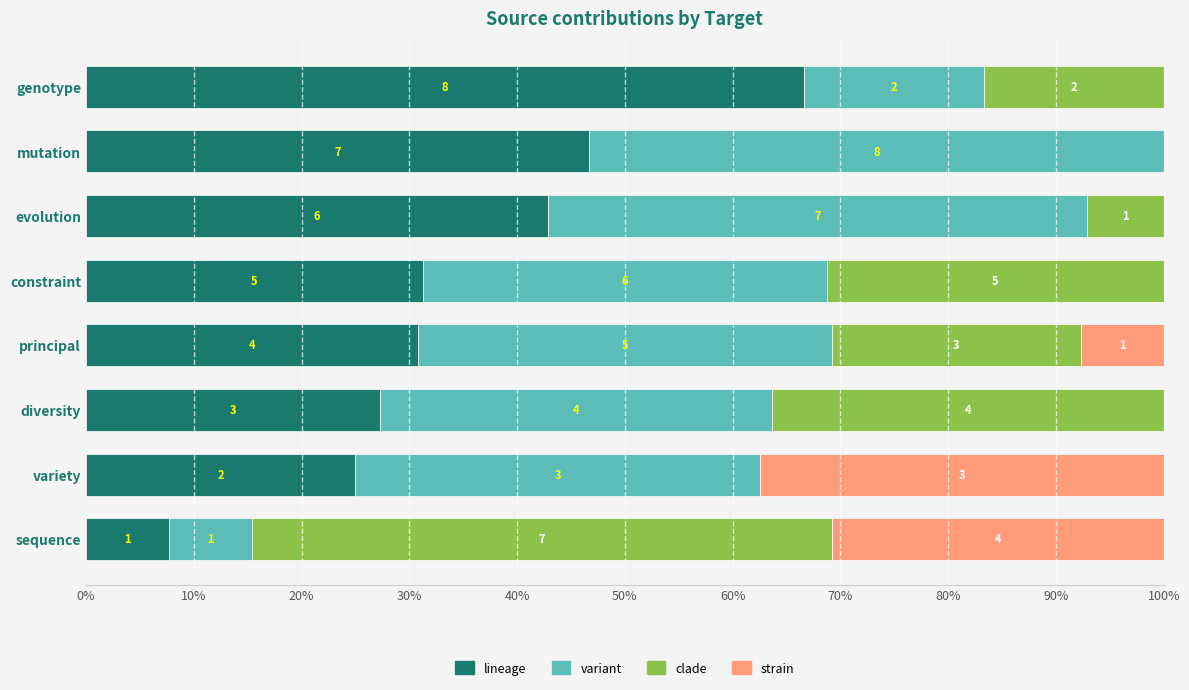

What position from the left is sequence?

8